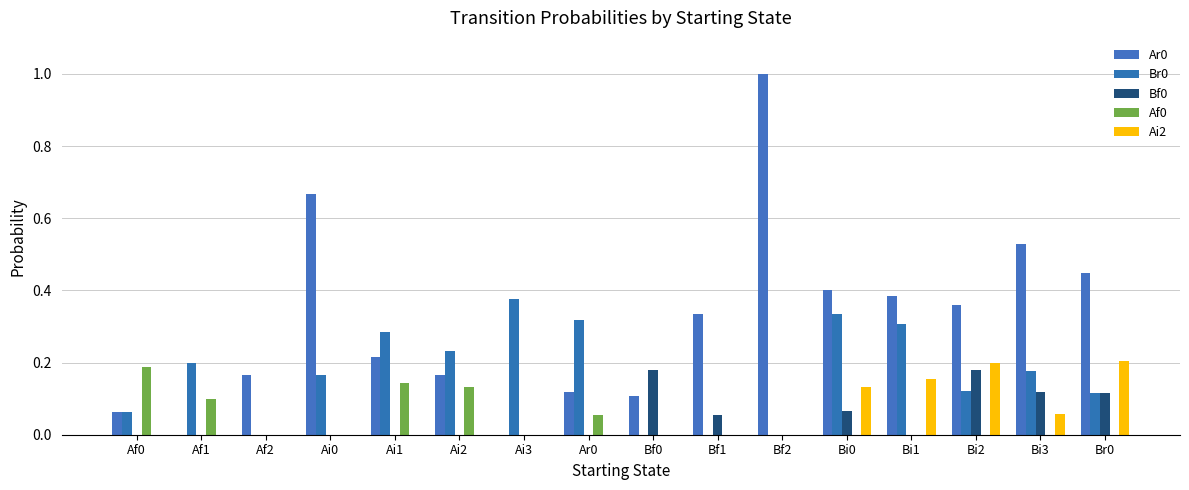

The Br0 series shows 0.3 at Ai1. True or false?

True